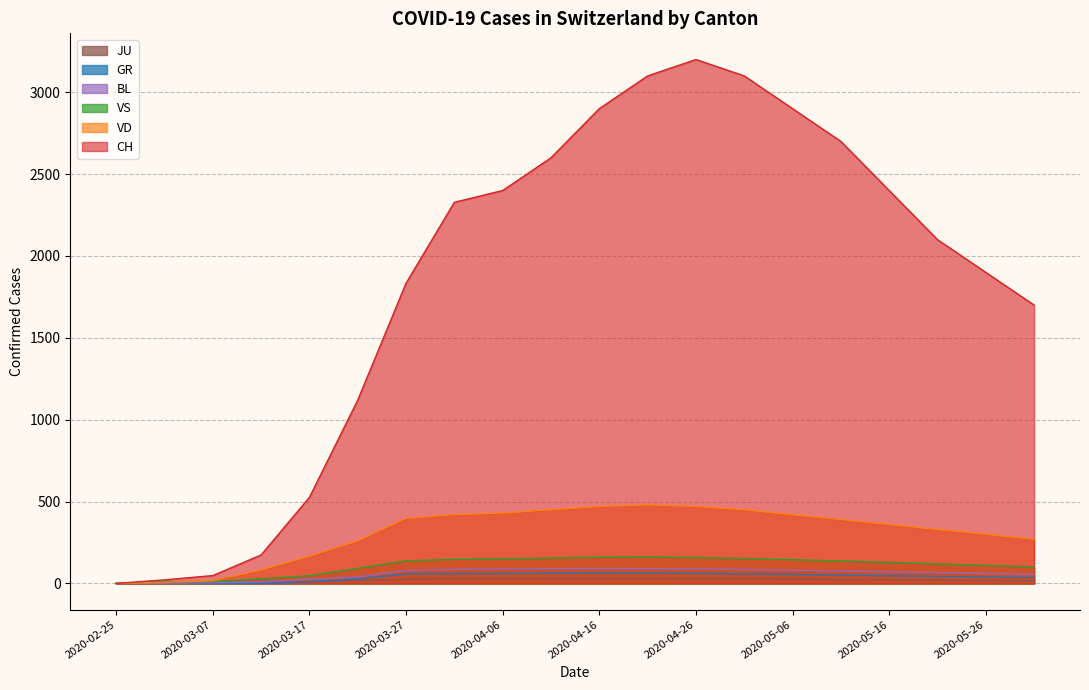

What is the sum of the JU values at 2020-04-21 and 2020-04-16?

61